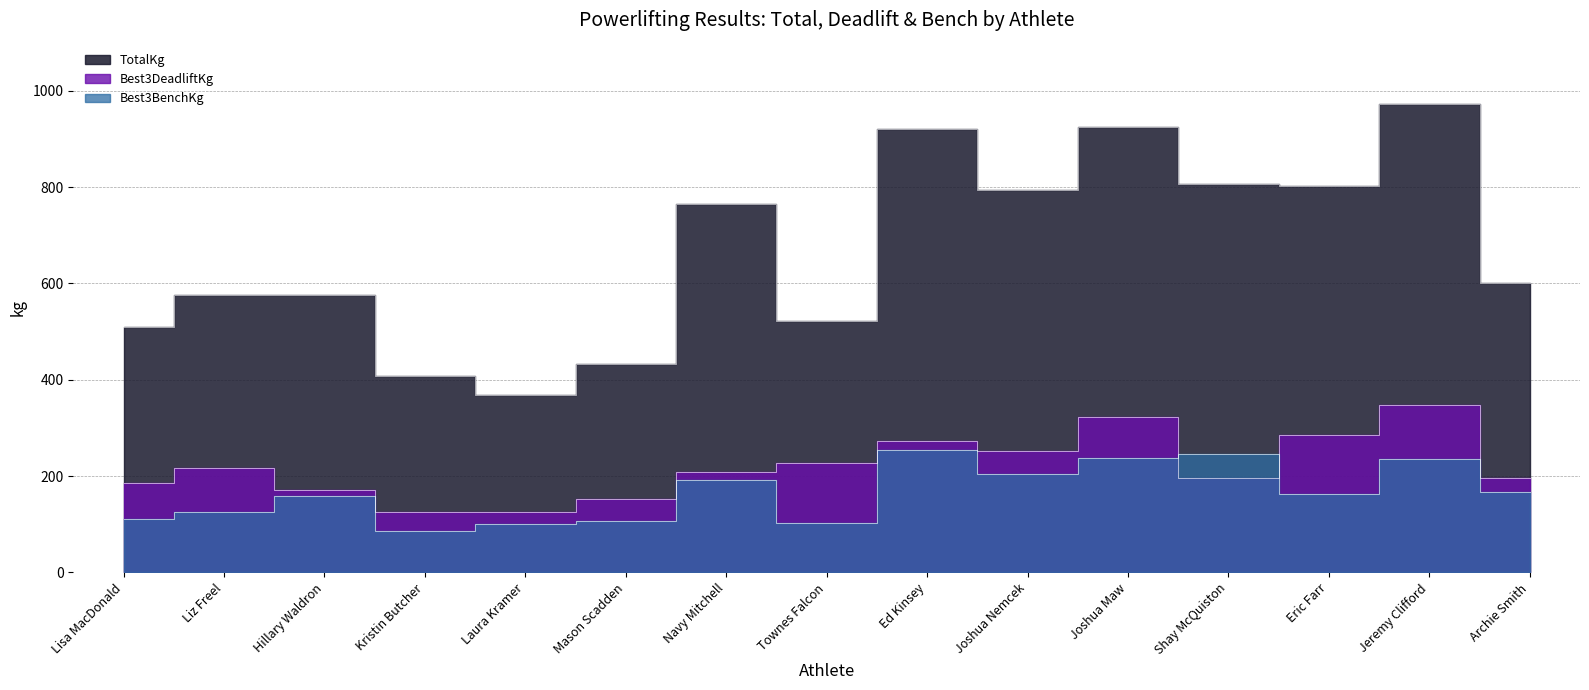

How many series are shown in this chart?

3